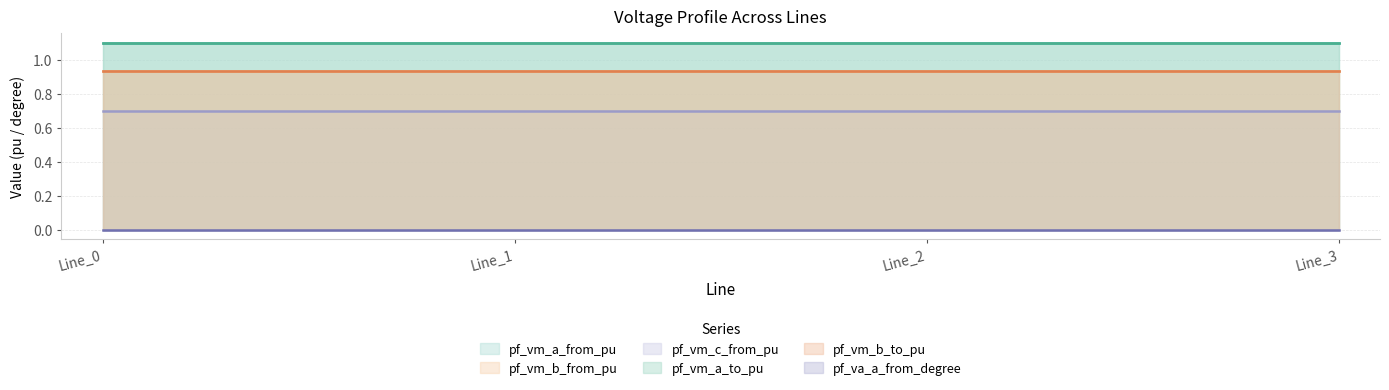

The pf_vm_c_from_pu series shows 0.7 at Line_2. True or false?

True